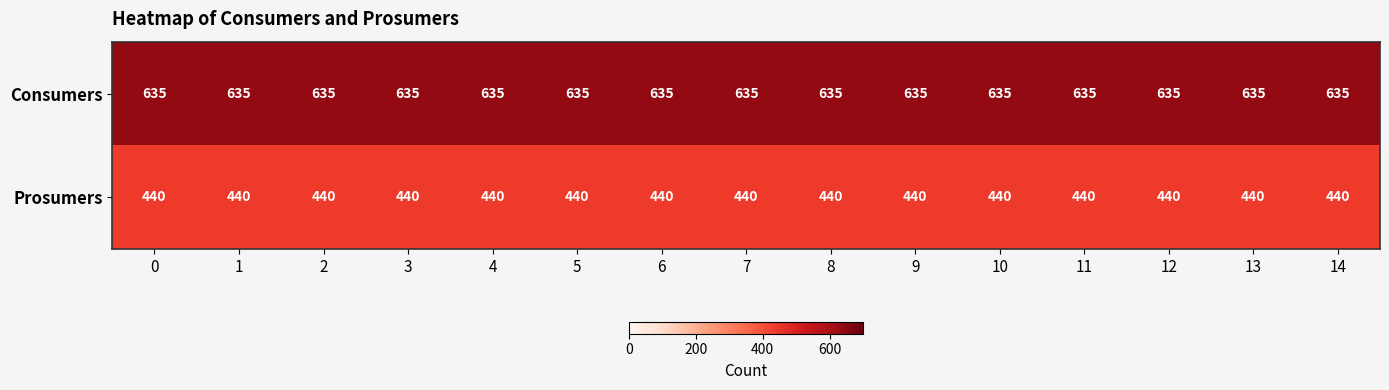

List the series in order of their overall mean, highest first.

Consumers, Prosumers